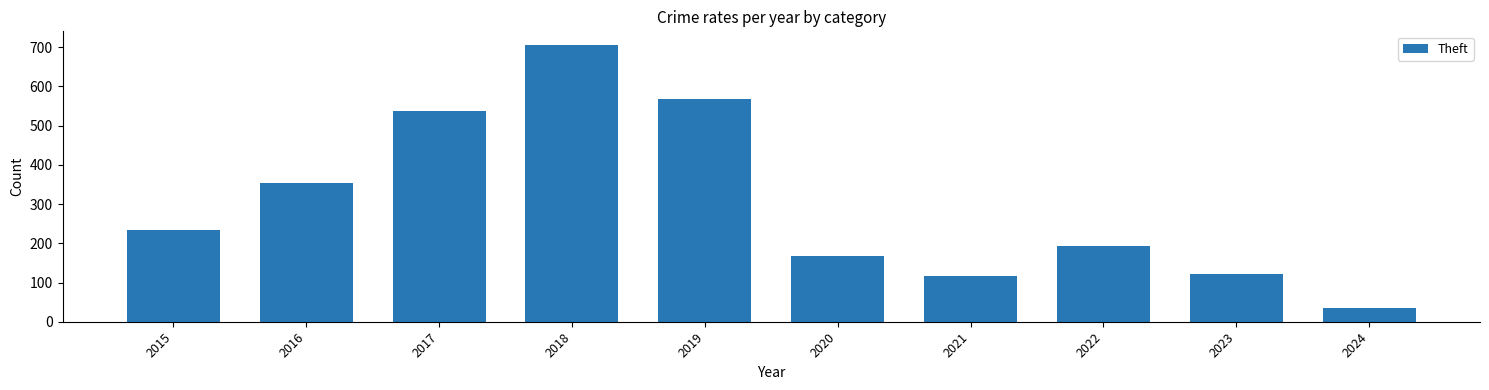

Rank the categories by value from highest to lowest.

2018, 2019, 2017, 2016, 2015, 2022, 2020, 2023, 2021, 2024